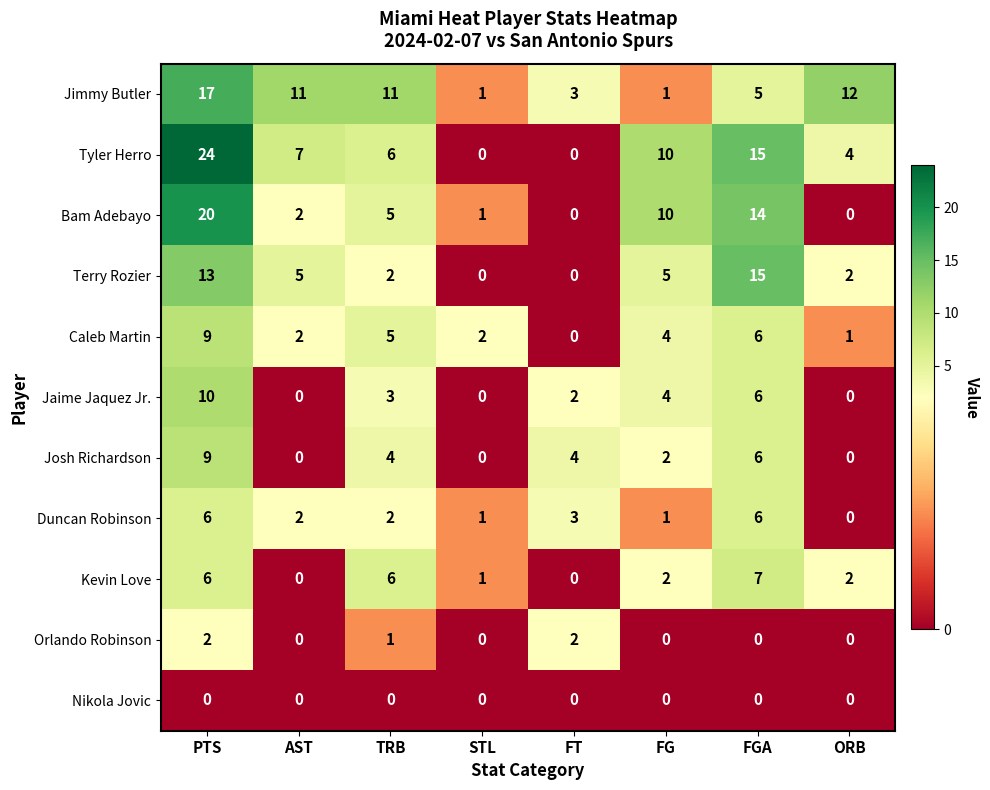

What is the spread (max minus min) of values at ORB?

12